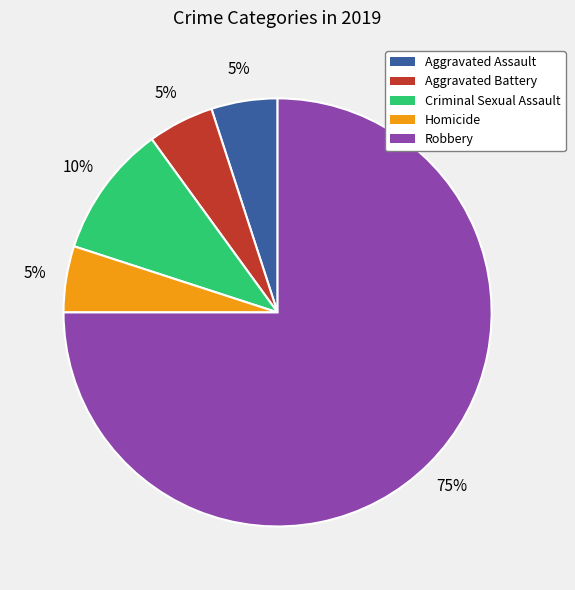

Is the sum of Aggravated Battery and Criminal Sexual Assault greater than half?

No